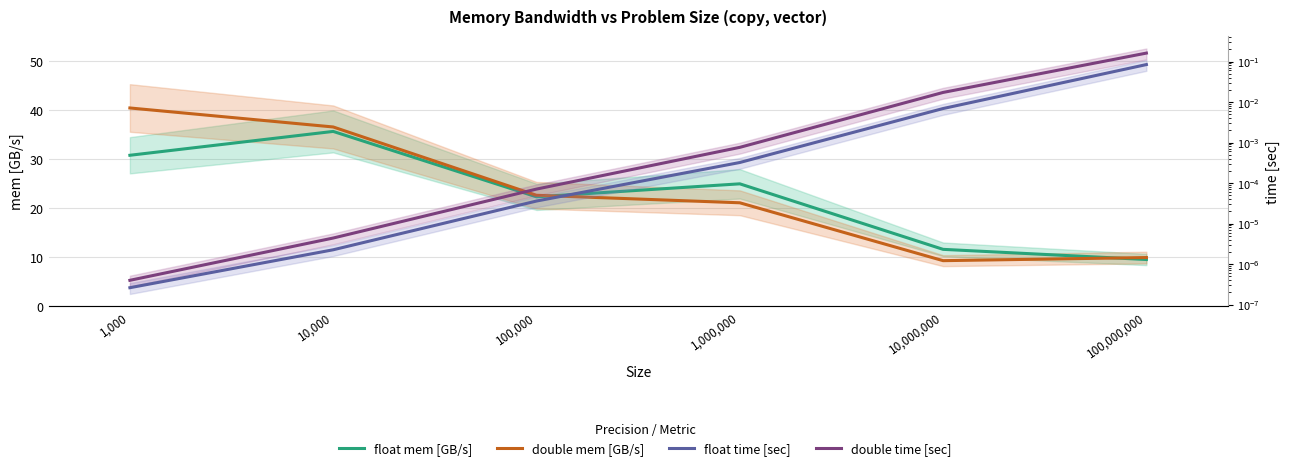

True or false: double time [sec] and float mem [GB/s] cross at least once.

False